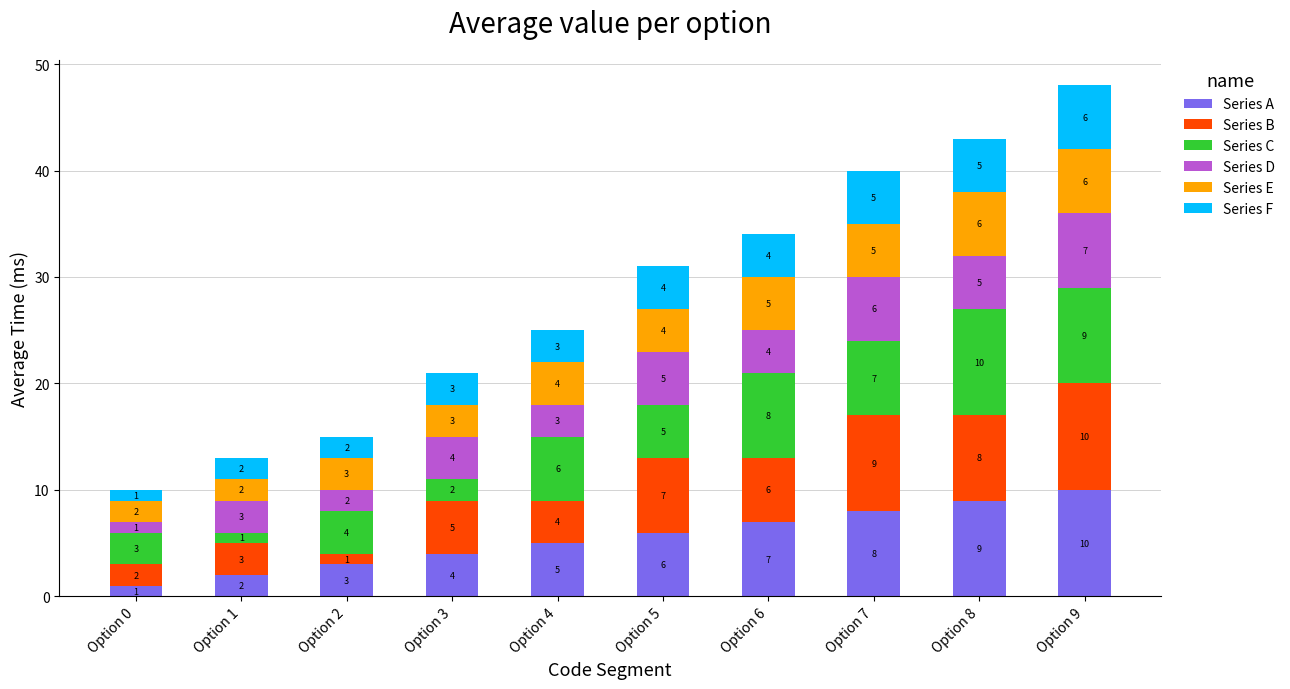

Reading right to left, what are the values for Series A?

Option 9=10	Option 8=9	Option 7=8	Option 6=7	Option 5=6	Option 4=5	Option 3=4	Option 2=3	Option 1=2	Option 0=1